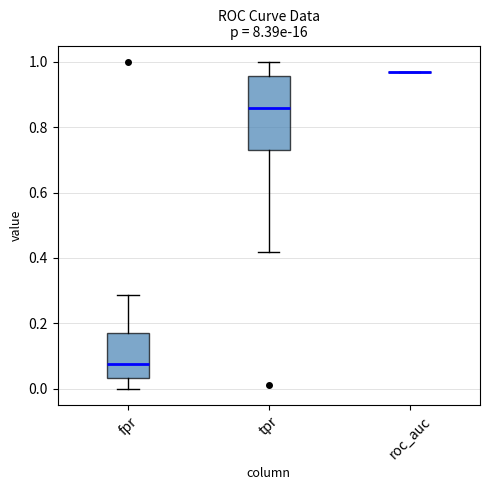

Reading left to right, read every box against the y-axis: the position of its median line, the range the box covers, and the ends of its whiskers. The values are not printed on the chart, so give them approximately, as read against the axis.

fpr: median 0.08, box 0.04 to 0.18, whiskers 0.00 to 0.28
tpr: median 0.86, box 0.74 to 0.96, whiskers 0.42 to 1.00
roc_auc: box collapsed to a line at 0.96, whiskers 0.96 to 0.96